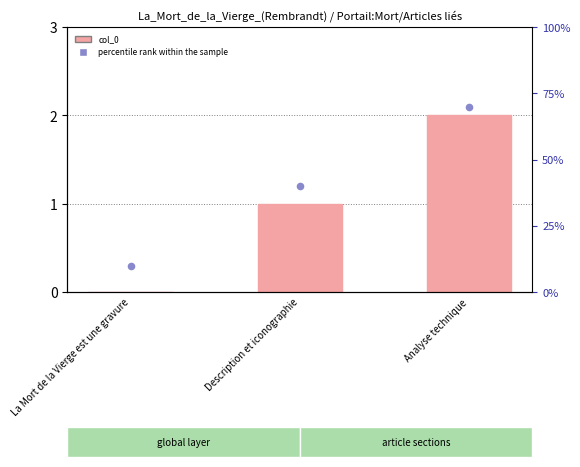

What are all the series names shown in the legend?

col_0, percentile rank within the sample